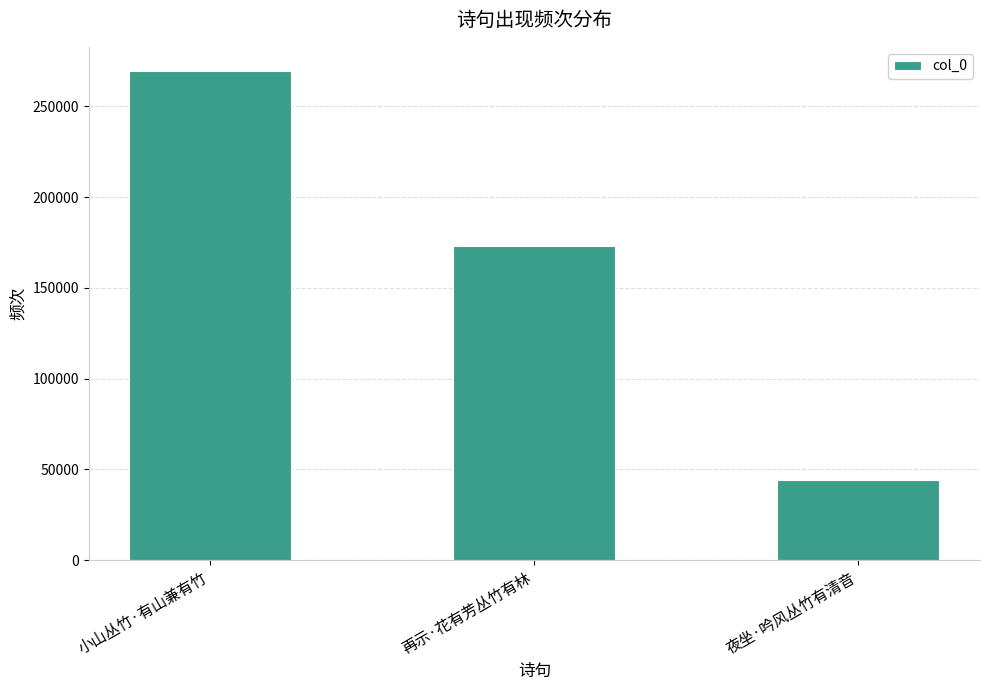

List the labels in order of value, largest first.

小山丛竹·有山兼有竹, 再示·花有芳丛竹有林, 夜坐·吟风丛竹有清音